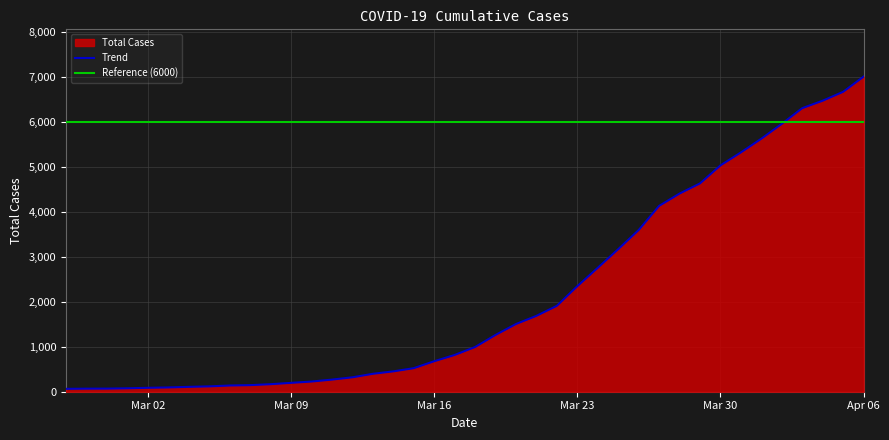

What is the approximate value at 2020-03-25, to the nearest 10?

3170